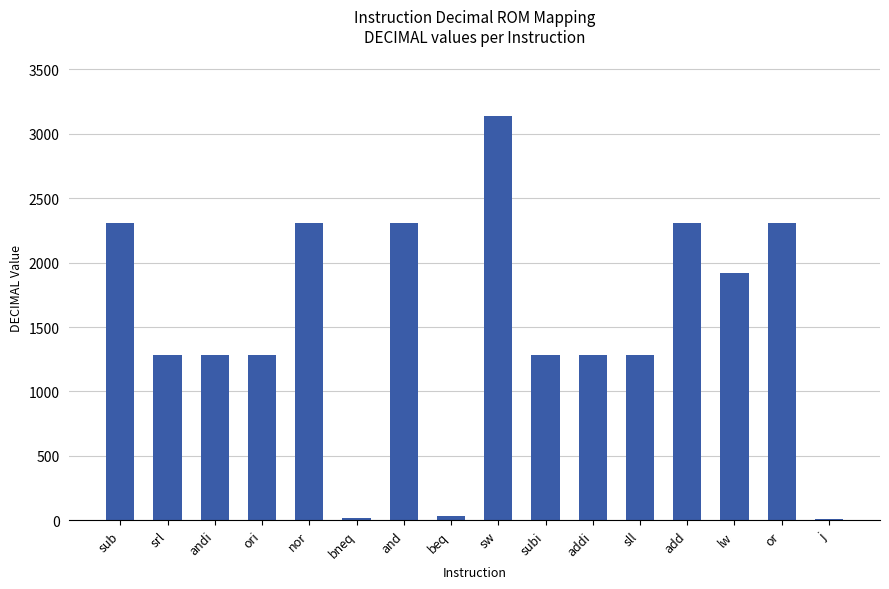

Read the value at srl.

1286